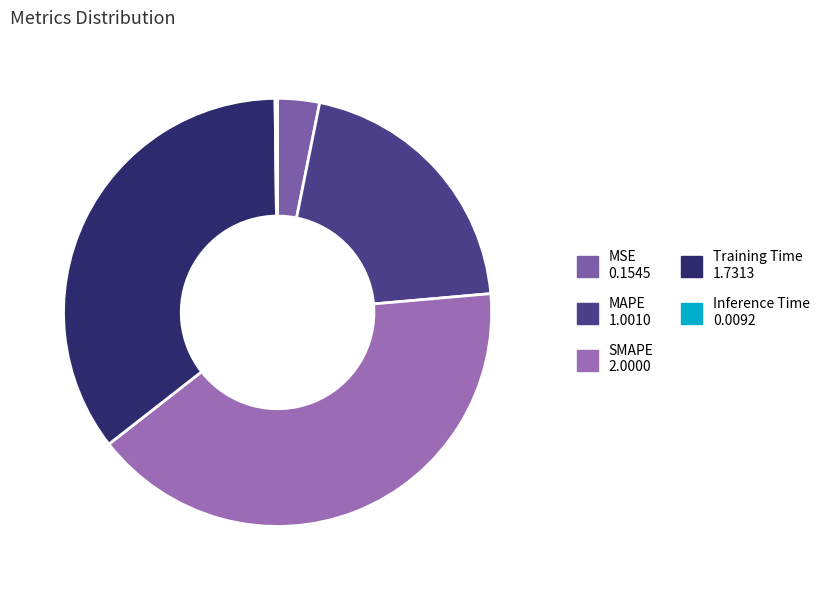

How many slices are in this pie chart?

5